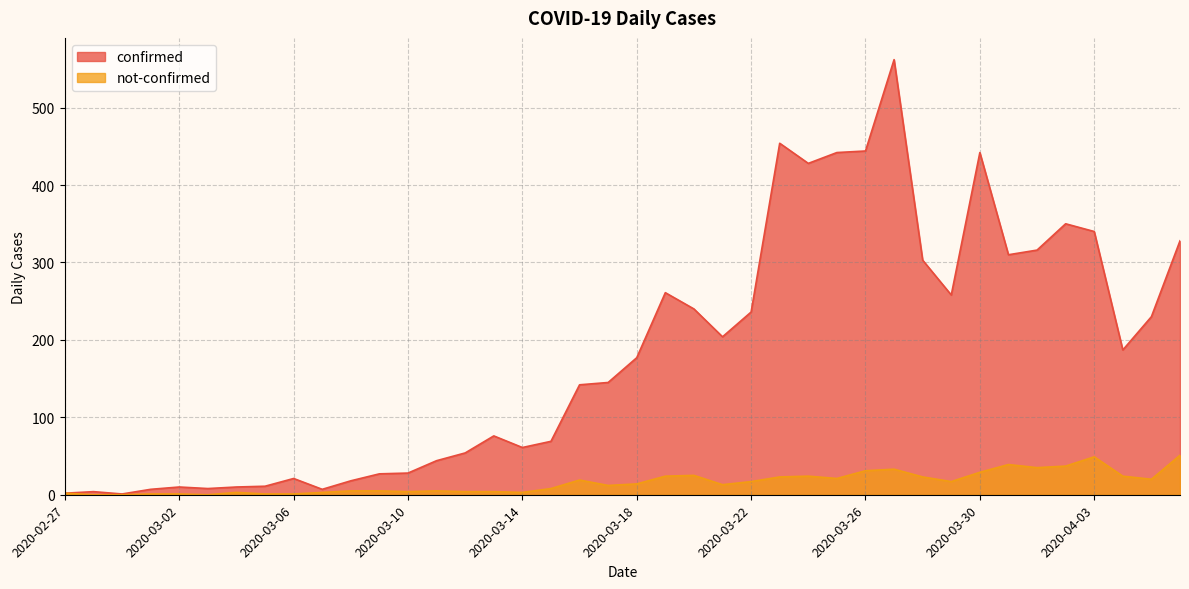

Reading right to left, list all the values displayed in this chart.

confirmed: 2020-04-06=328	2020-04-05=230	2020-04-04=187	2020-04-03=340	2020-04-02=350	2020-04-01=316	2020-03-31=310	2020-03-30=442	2020-03-29=258	2020-03-28=303	2020-03-27=562	2020-03-26=444	2020-03-25=442	2020-03-24=428	2020-03-23=454	2020-03-22=236	2020-03-21=204	2020-03-20=240	2020-03-19=261	2020-03-18=177	2020-03-17=145	2020-03-16=142	2020-03-15=69	2020-03-14=61	2020-03-13=76	2020-03-12=54	2020-03-11=44	2020-03-10=28	2020-03-09=27	2020-03-08=18	2020-03-07=7	2020-03-06=21	2020-03-05=11	2020-03-04=10	2020-03-03=8	2020-03-02=10	2020-03-01=7	2020-02-29=1	2020-02-28=4	2020-02-27=2
not-confirmed: 2020-04-06=51	2020-04-05=20	2020-04-04=24	2020-04-03=49	2020-04-02=37	2020-04-01=35	2020-03-31=39	2020-03-30=29	2020-03-29=17	2020-03-28=23	2020-03-27=33	2020-03-26=31	2020-03-25=21	2020-03-24=24	2020-03-23=23	2020-03-22=17	2020-03-21=13	2020-03-20=25	2020-03-19=24	2020-03-18=14	2020-03-17=12	2020-03-16=19	2020-03-15=8	2020-03-14=3	2020-03-13=4	2020-03-12=4	2020-03-11=5	2020-03-10=4	2020-03-09=5	2020-03-08=5	2020-03-07=3	2020-03-06=1	2020-03-05=1	2020-03-04=3	2020-03-03=0	2020-03-02=1	2020-03-01=1	2020-02-29=0	2020-02-28=0	2020-02-27=2